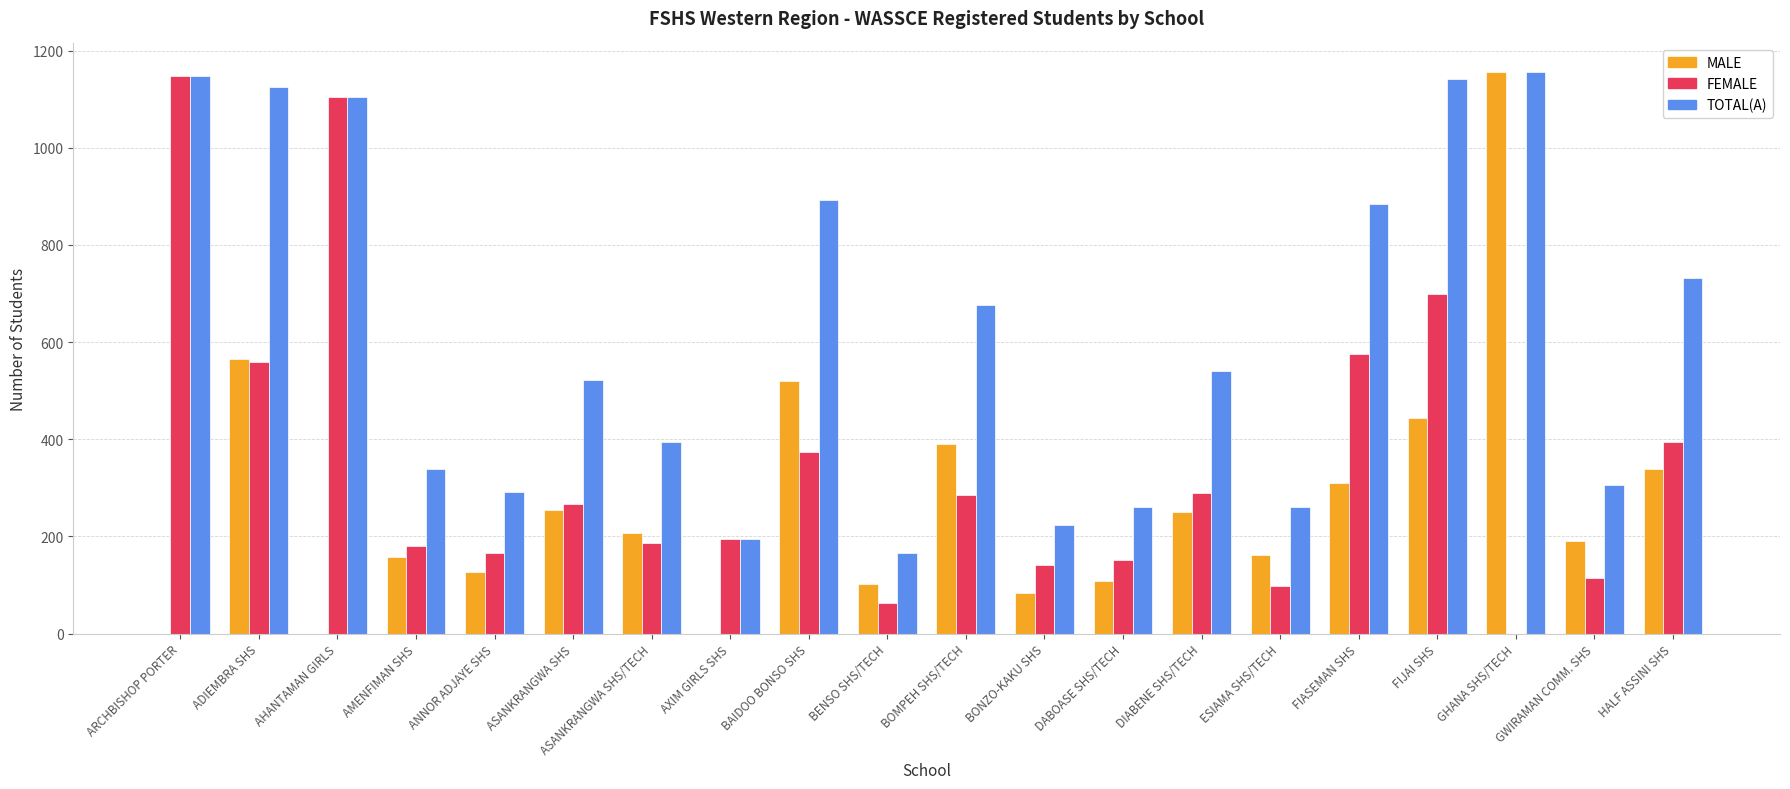

What are all the series names shown in the legend?

MALE, FEMALE, TOTAL(A)